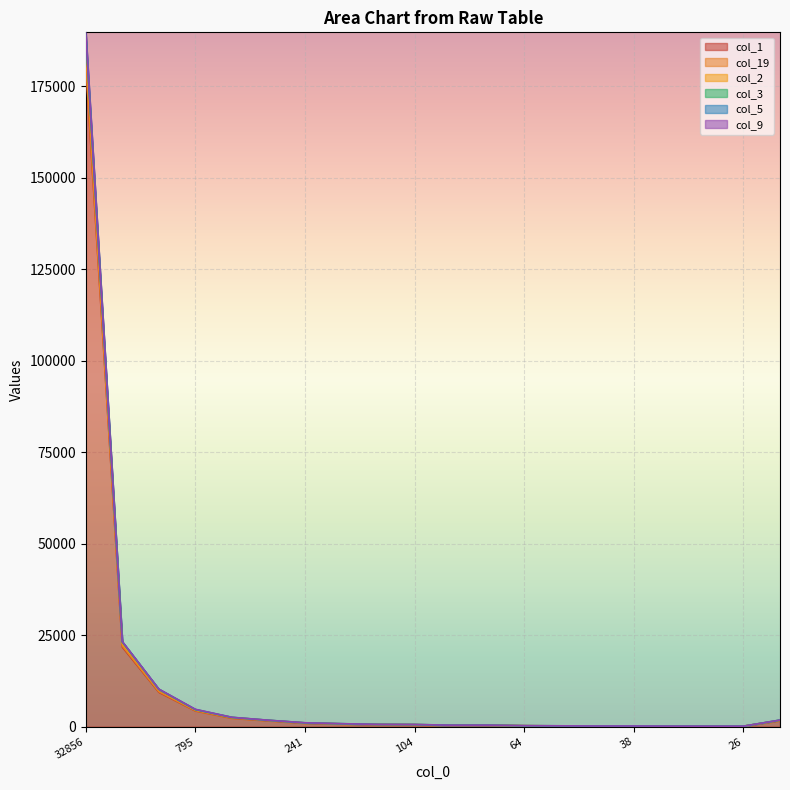

Which has a higher value, 49 or 172?

172